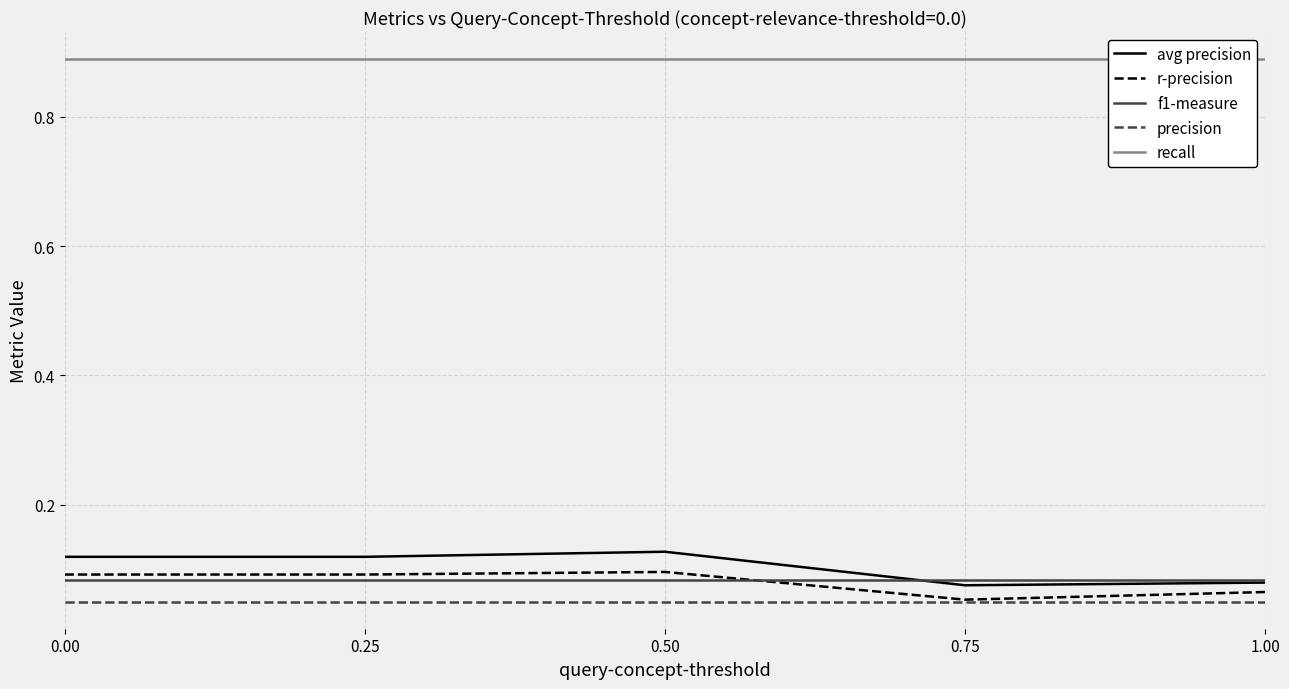

What position from the right is 0.75?

2